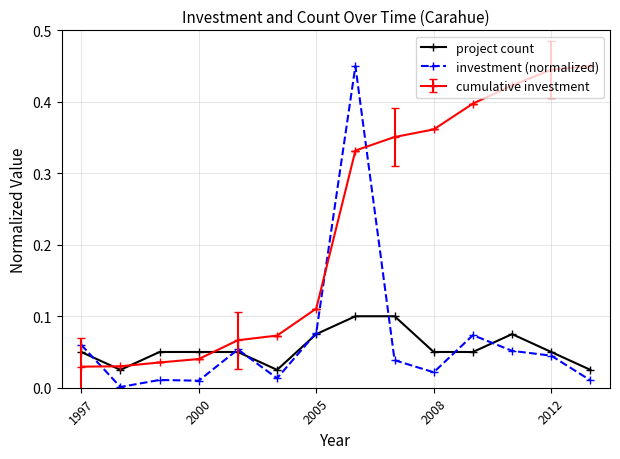

Does the chart display data point markers on the line(s)?

Yes